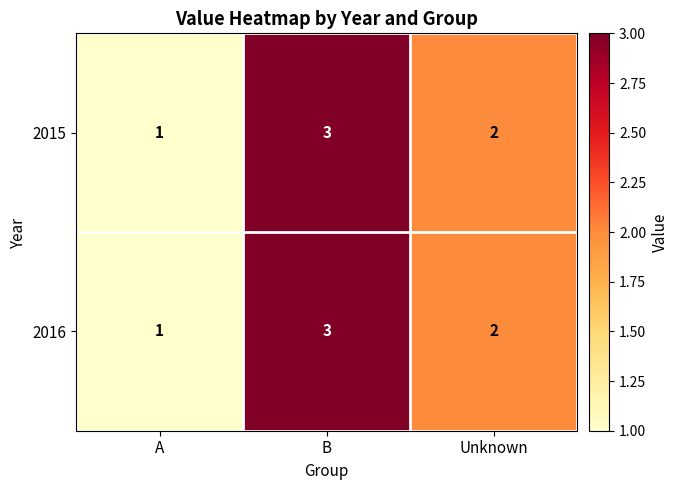

At which label does 2016 reach its minimum?

A